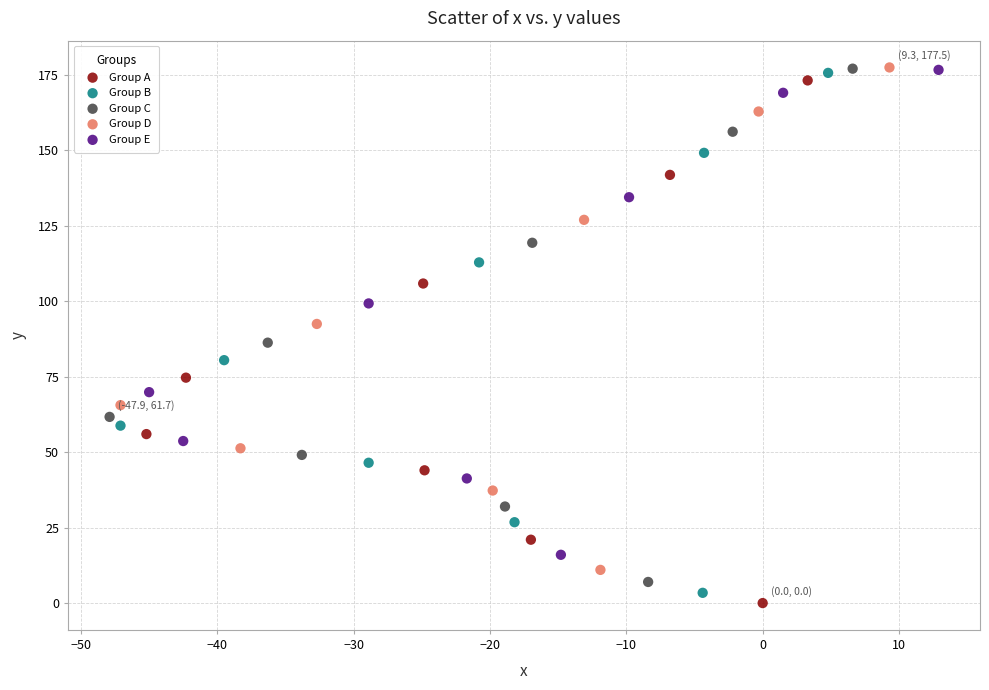

Which series has the largest Y range (max minus min)?

Group A